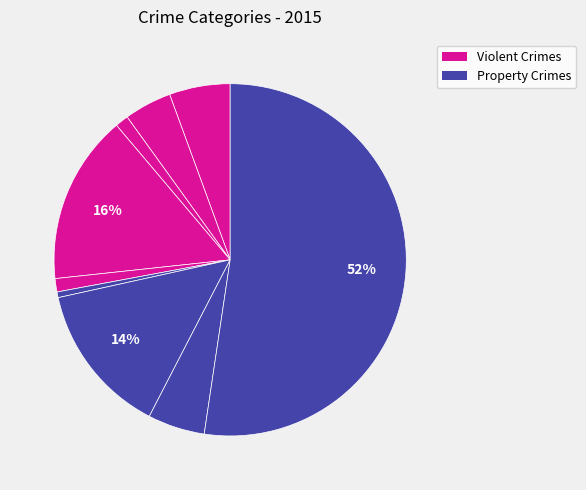

What is the smallest slice in the pie chart?

Homicide